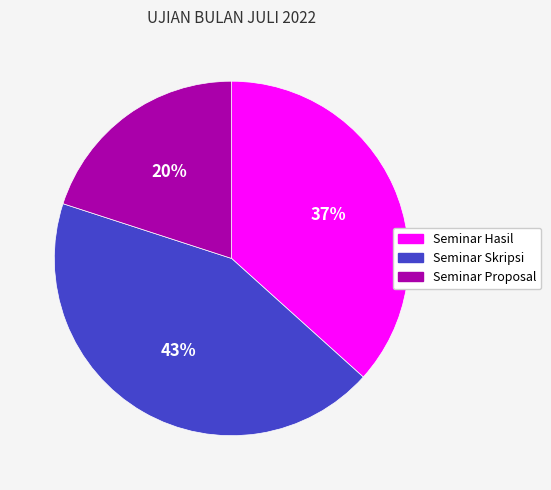

Does Seminar Proposal account for over 50% of the chart?

No